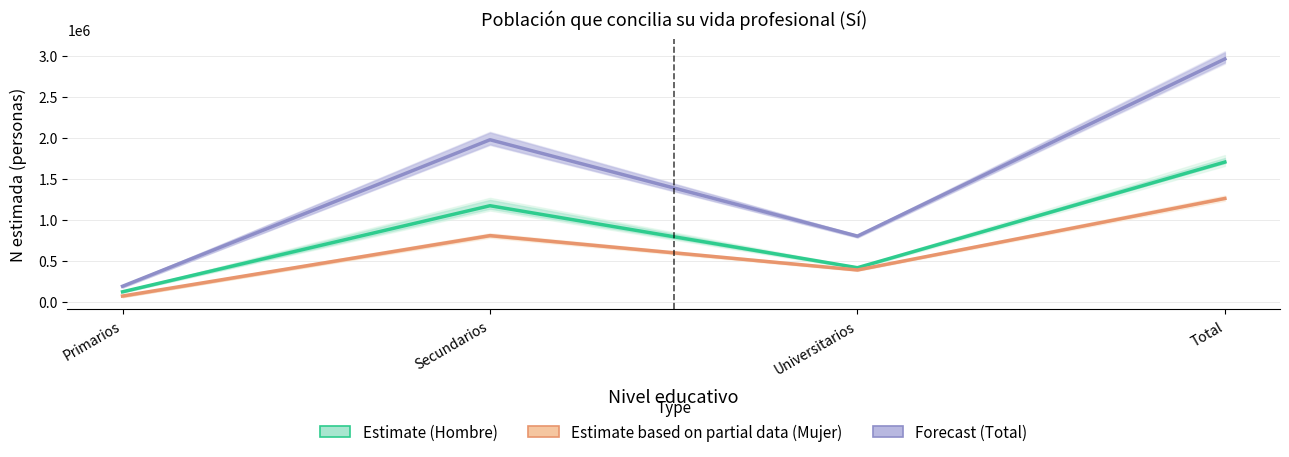

What is the spread (max minus min) of values at Universitarios?

413128